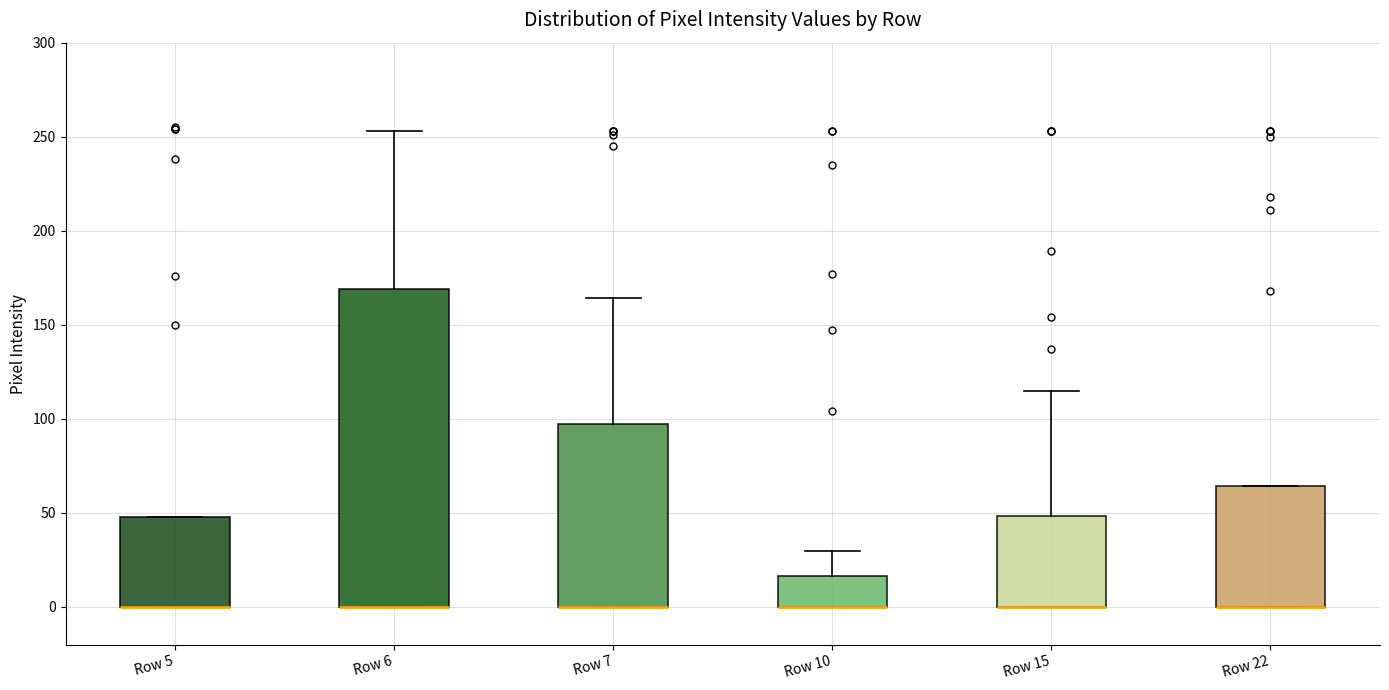

Where is the upper edge of the box for Row 22 on the y-axis? The values are not printed on the chart, so give them approximately, as read against the axis.

65